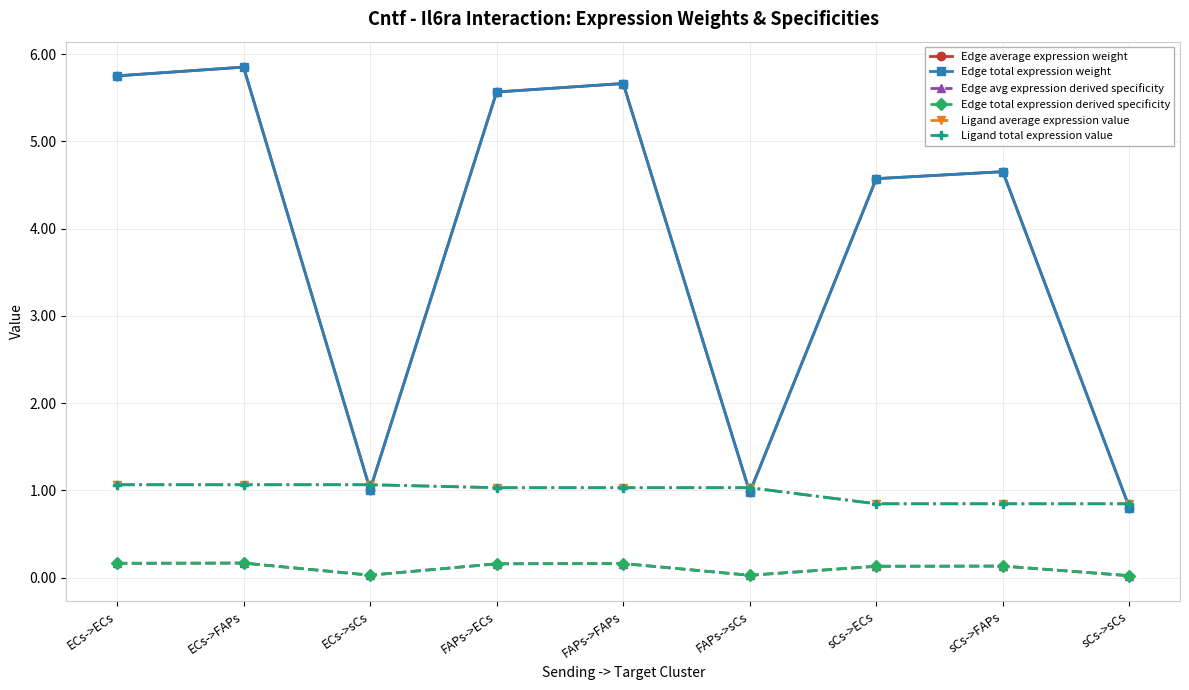

Which series has the largest range (max minus min)?

Edge average expression weight